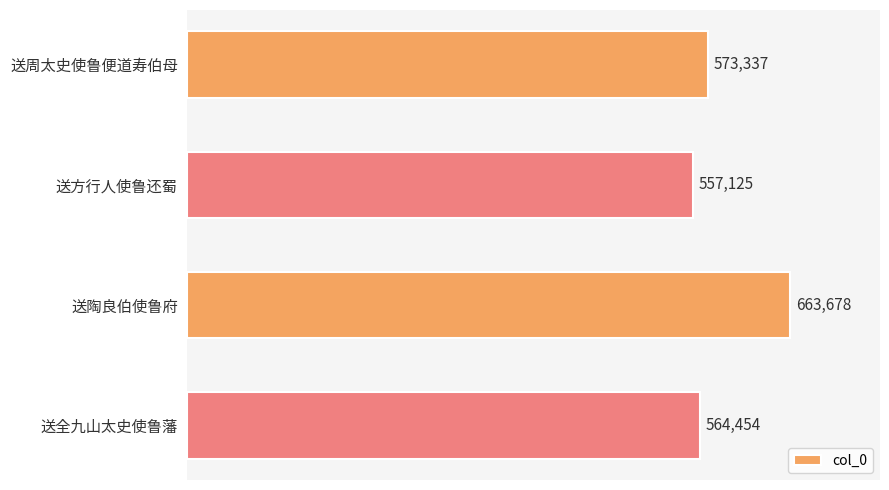

Which has a higher value, 送周太史使鲁便道寿伯母 or 送全九山太史使鲁藩?

送周太史使鲁便道寿伯母